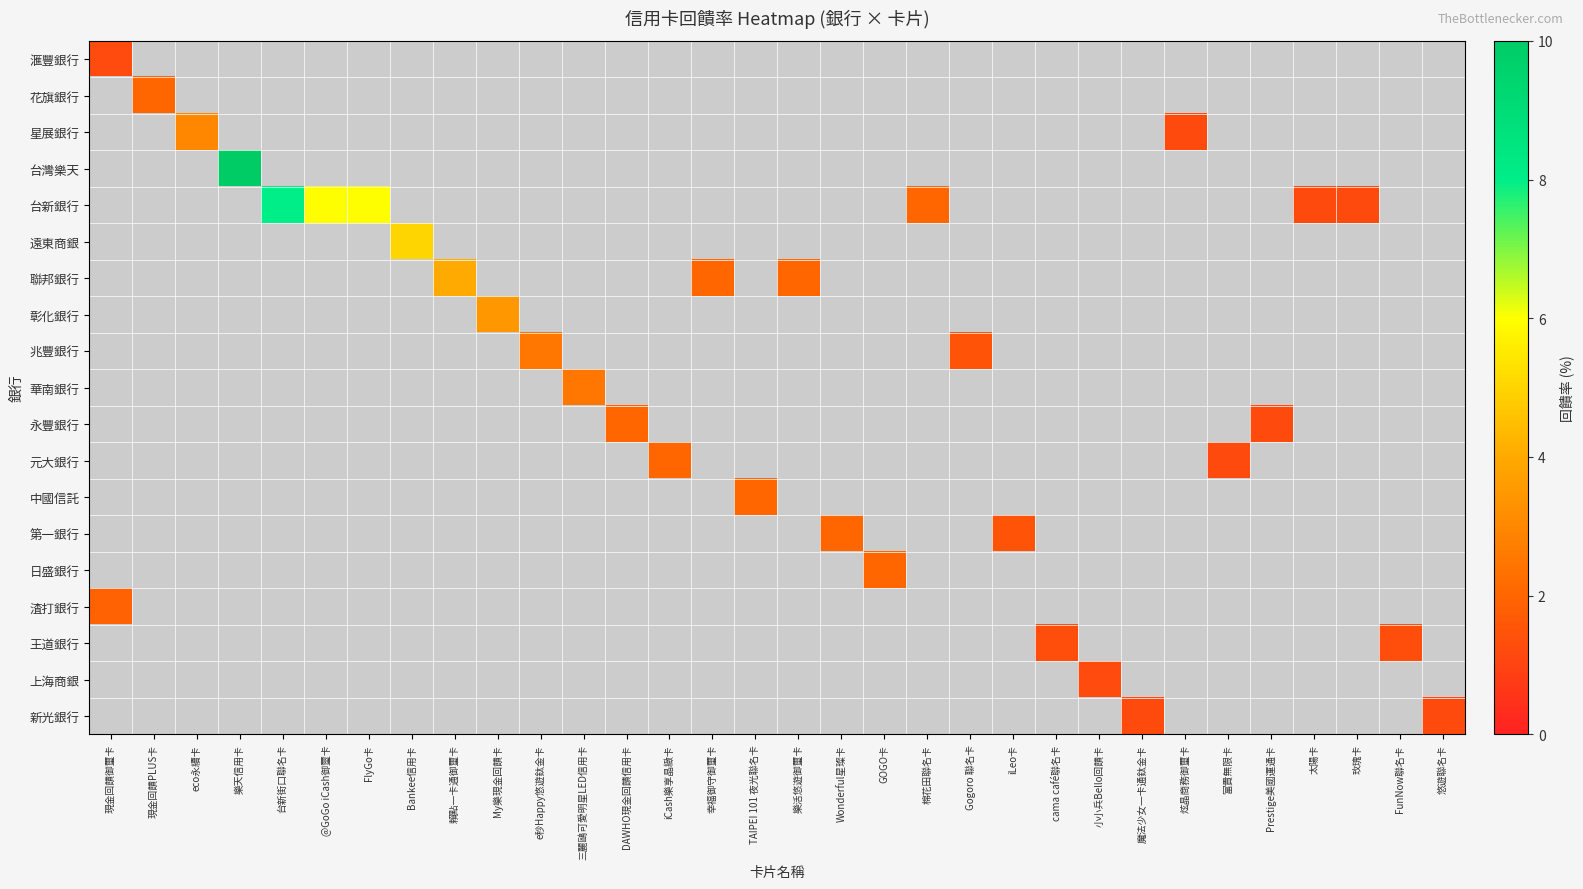

Which label corresponds to the smallest value in the chart?

炫晶商務御璽卡